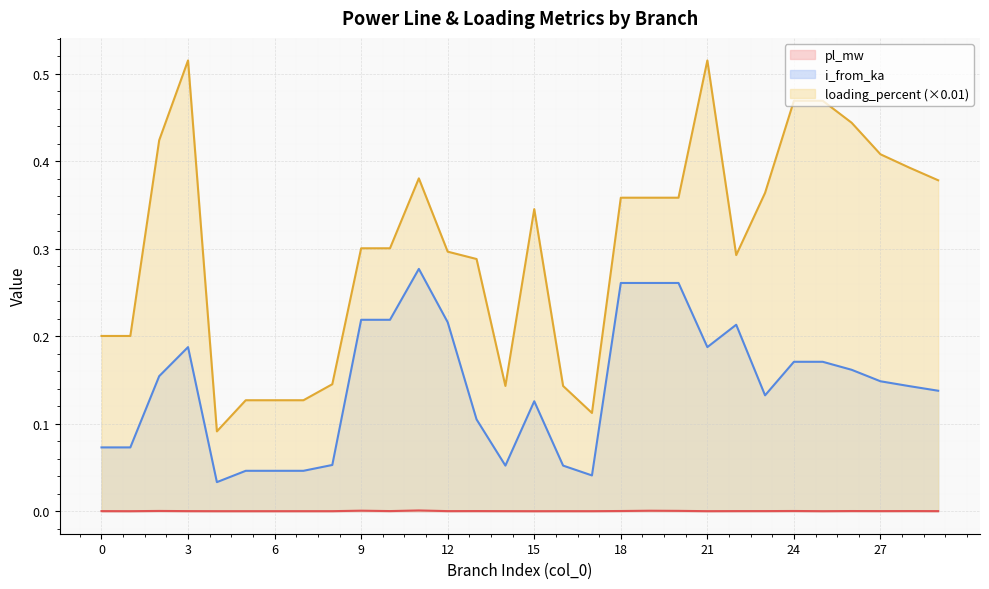

Which series changed the most between 0 and 5?

loading_percent